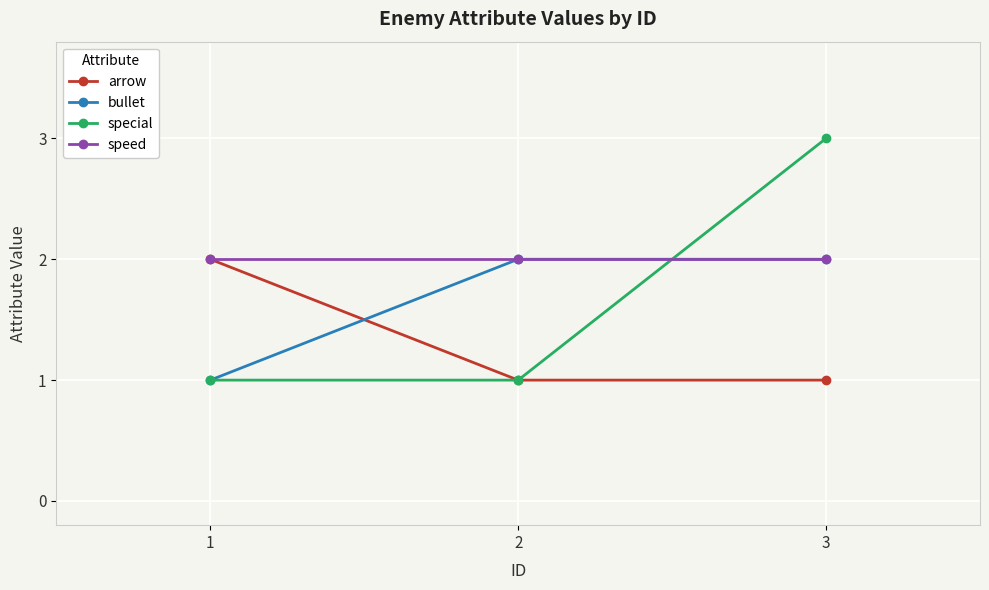

What is the approximate value of arrow at 2?

1